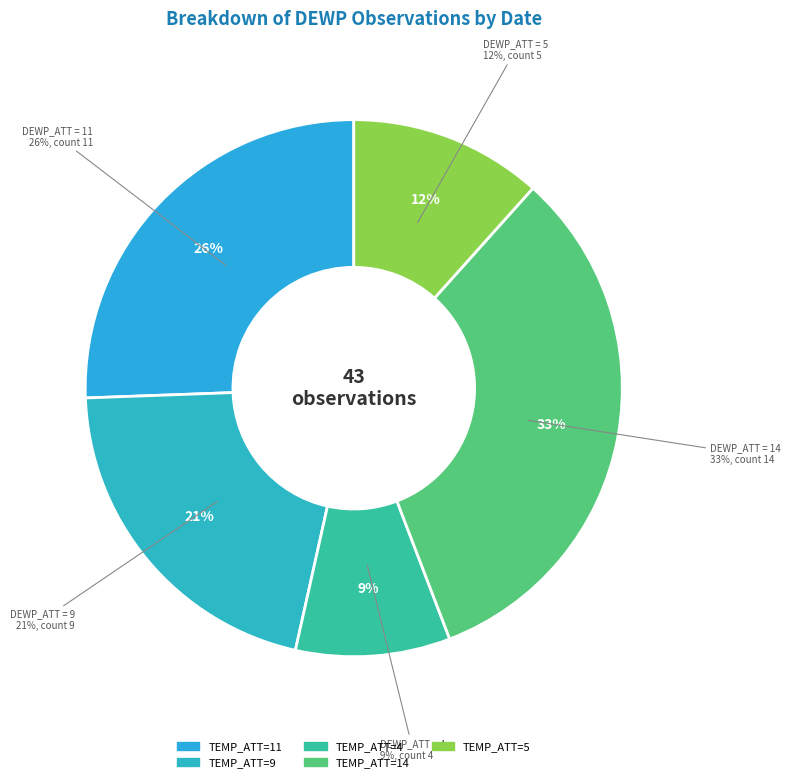

To the nearest percent, what portion does 4 represent?

9%